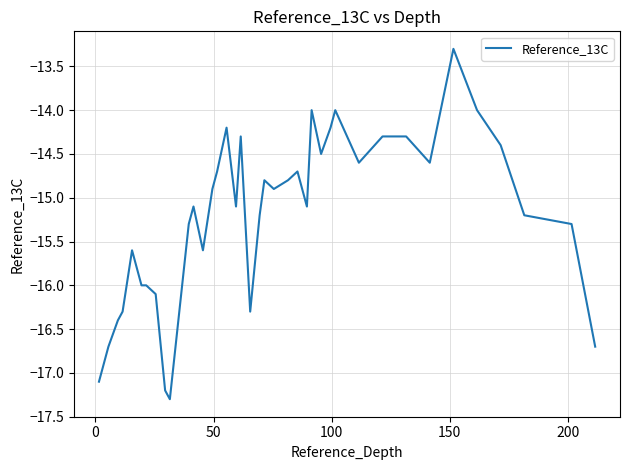

What is the smallest value displayed?

-17.3